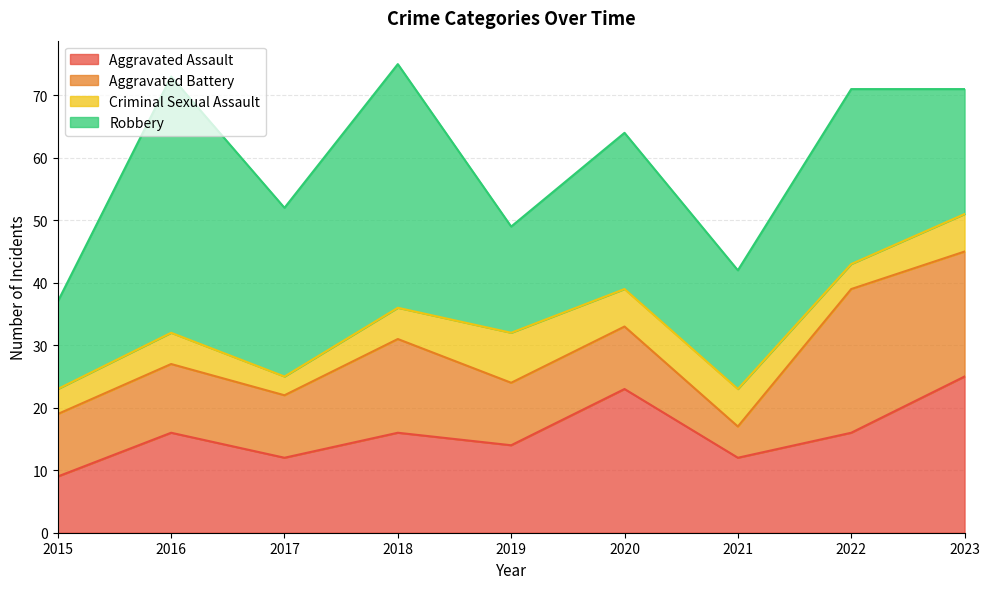

What is the total value across all series at 2015?

37